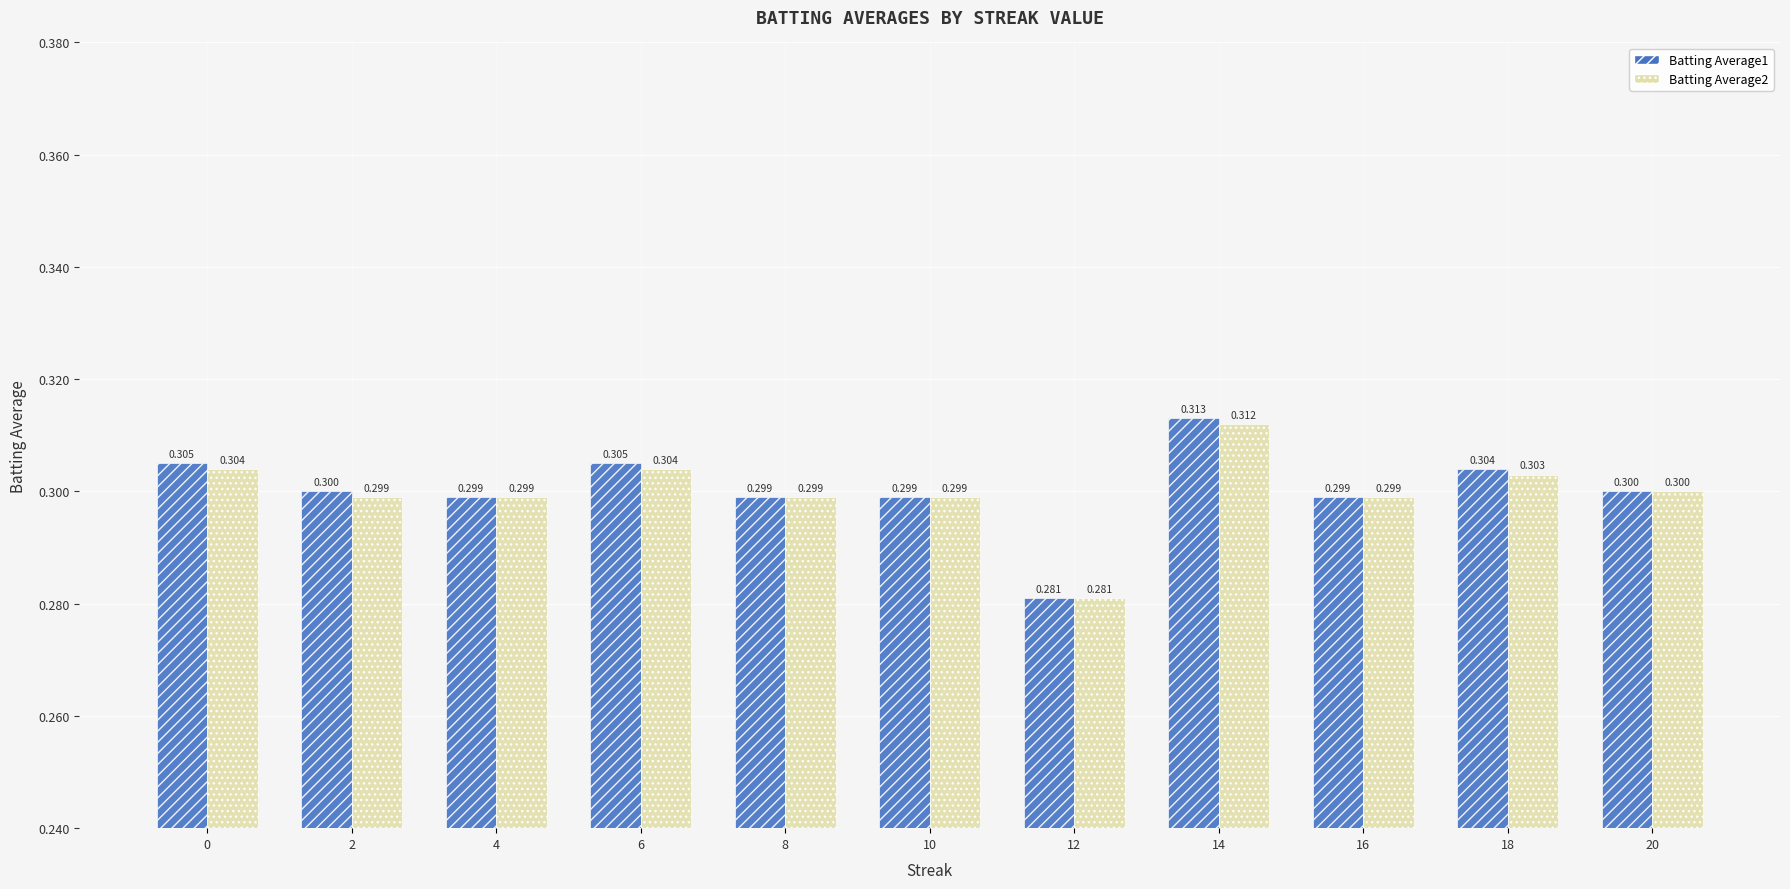

True or false: Batting Average2 has a value of 0.1 at 20.

False